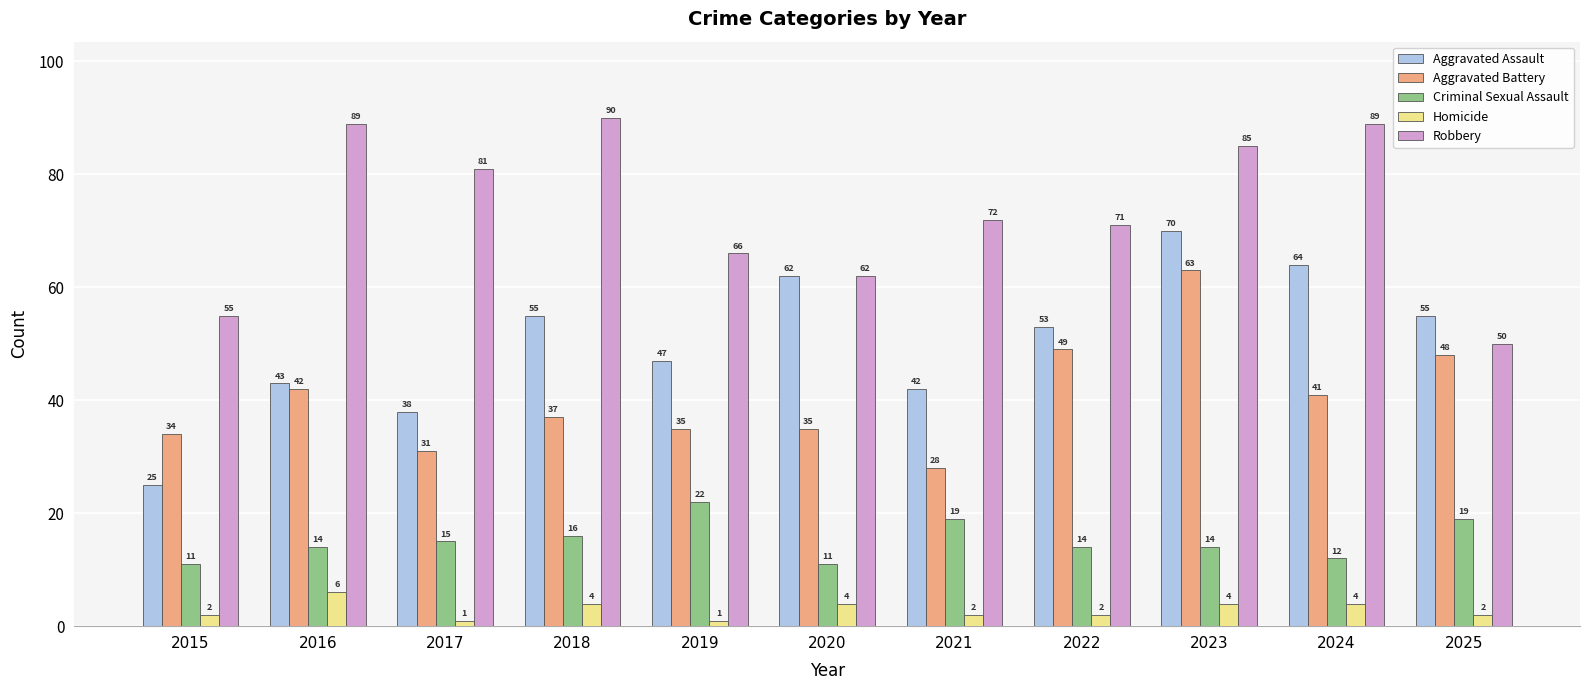

What is the difference between the Aggravated Assault values at 2019 and 2022?

6